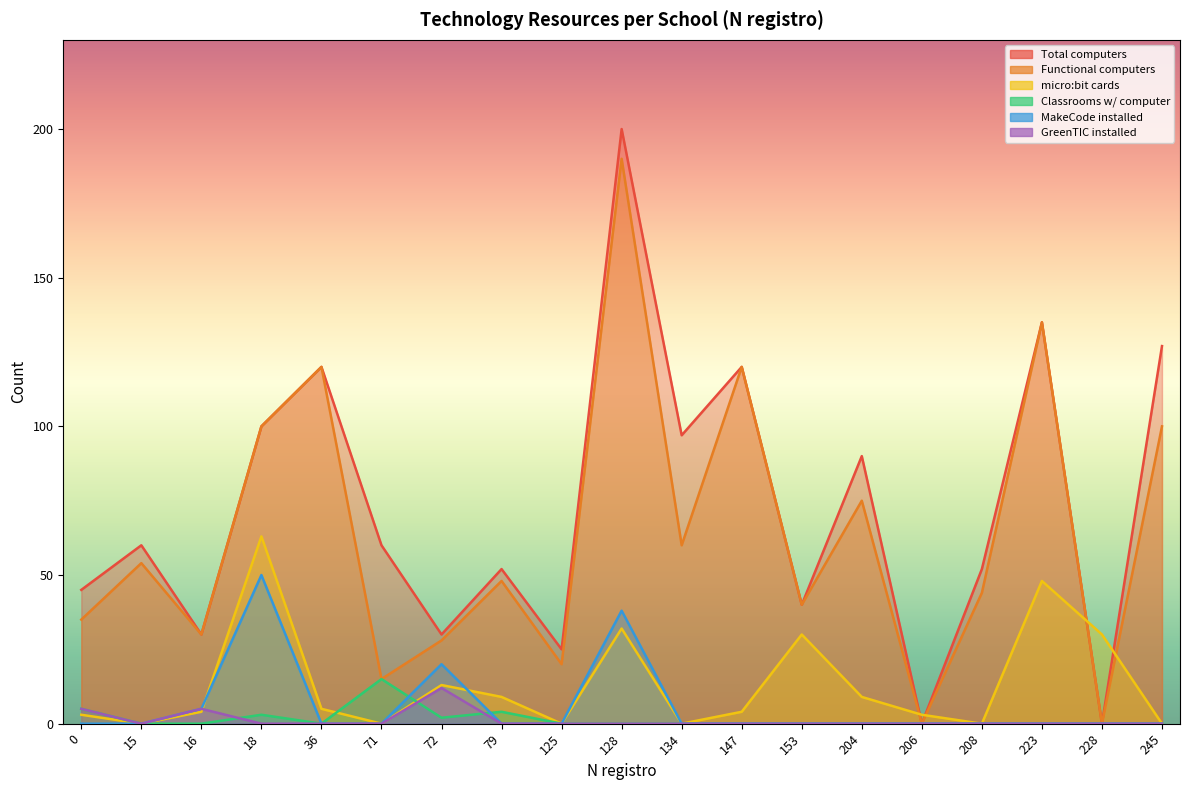

What is the difference between the maximum and minimum values in the Total computers series?

200